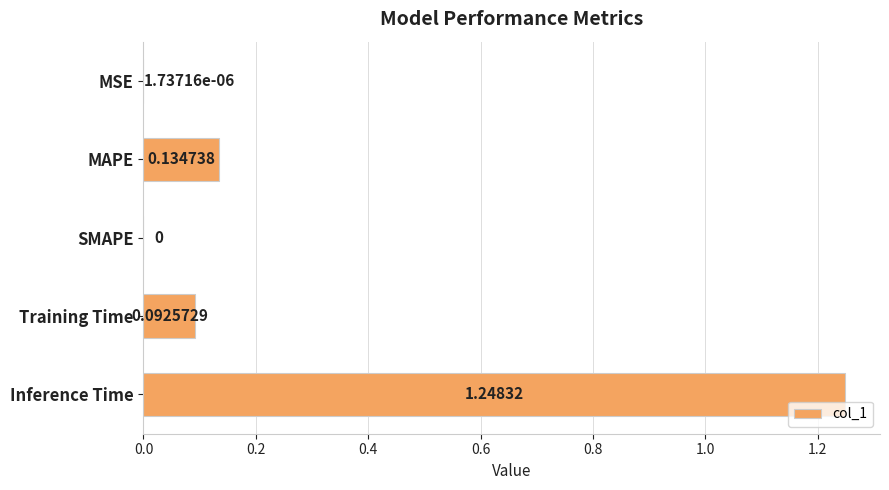

Which has a higher value, MSE or Inference Time?

Inference Time